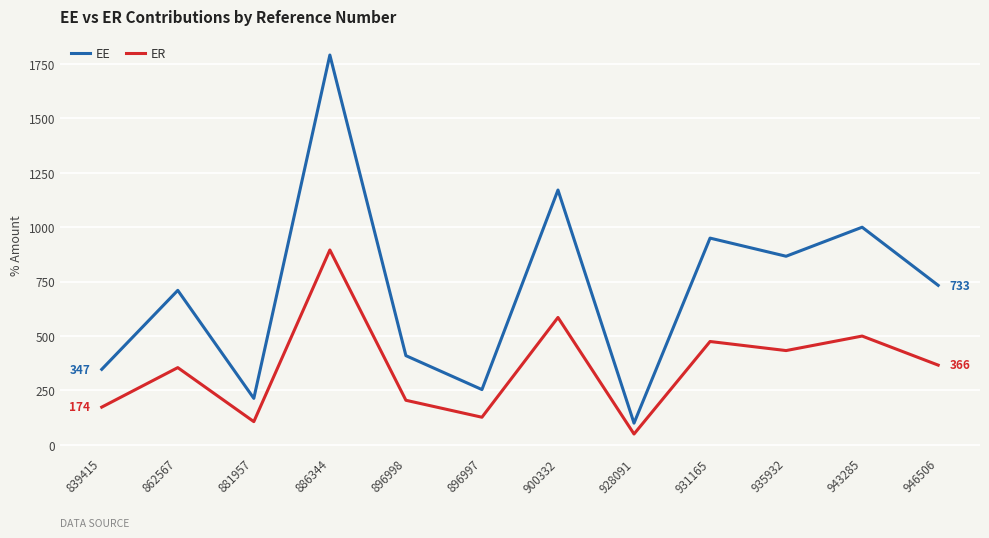

What is the difference between the maximum and minimum values in the ER series?

845.5